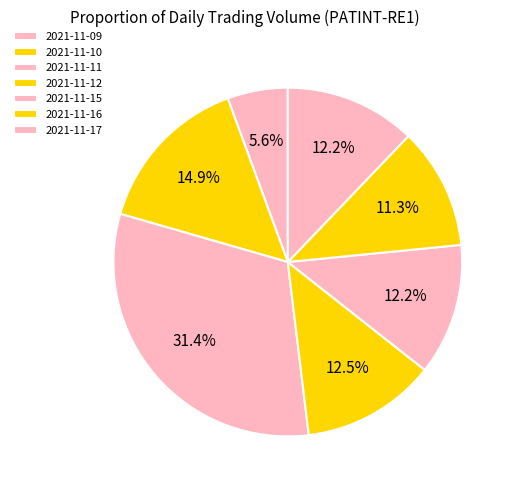

How much of the chart is everything except 2021-11-16?

88.7%